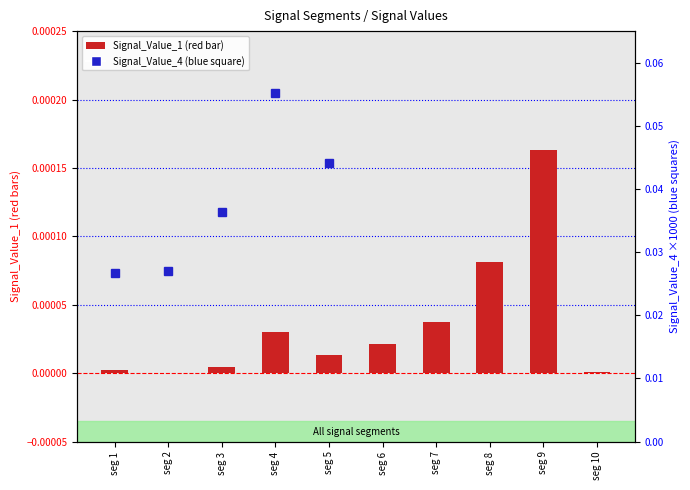

The Signal_Value_4 series shows 0.0 at seg 3. True or false?

True